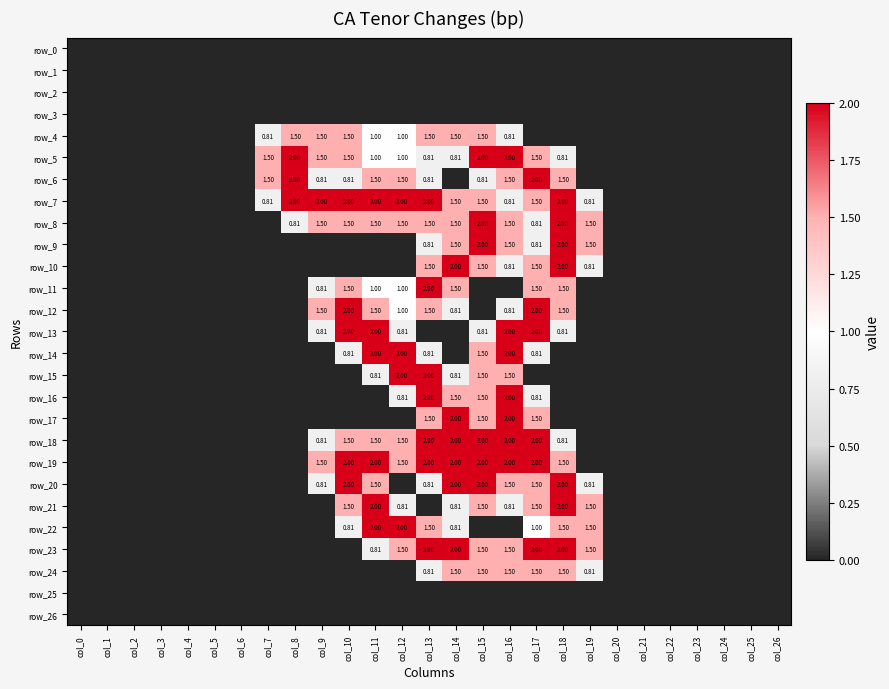

Which series has the largest total across all categories?

row_7